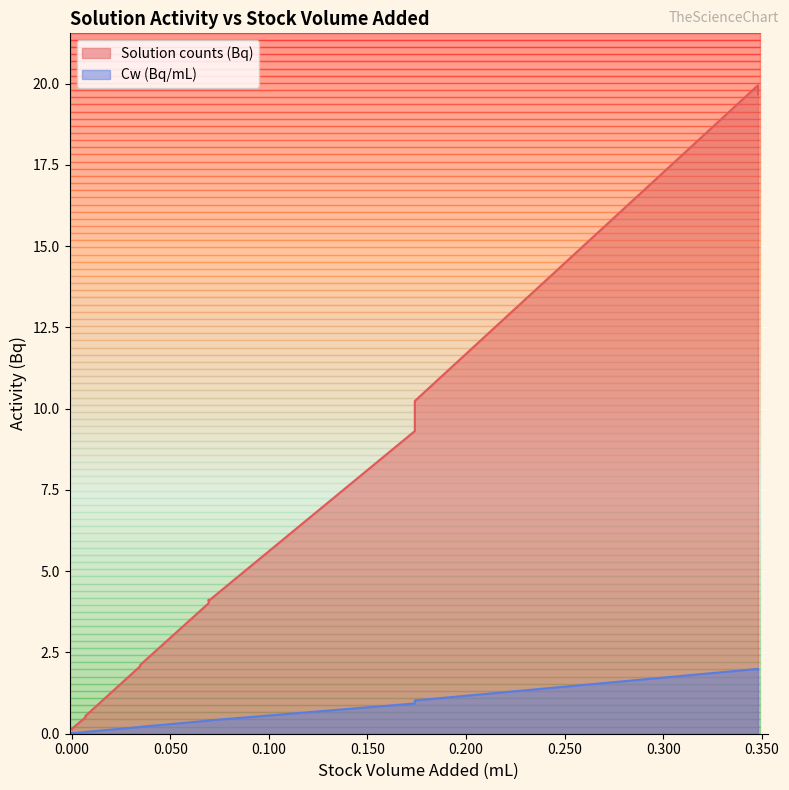

Reading left to right, list all the values displayed in this chart.

Solution counts (Bq): 0.1	0.1	0.1	0.5	0.5	0.5	2.1	2.1	2.1	4.0	4.1	4.1	9.3	10.2	10.2	20.0	19.7	19.7
Cw (Bq/mL): 0.0	0.0	0.0	0.1	0.1	0.1	0.2	0.2	0.2	0.4	0.4	0.4	0.9	1.0	1.0	2.0	2.0	2.0